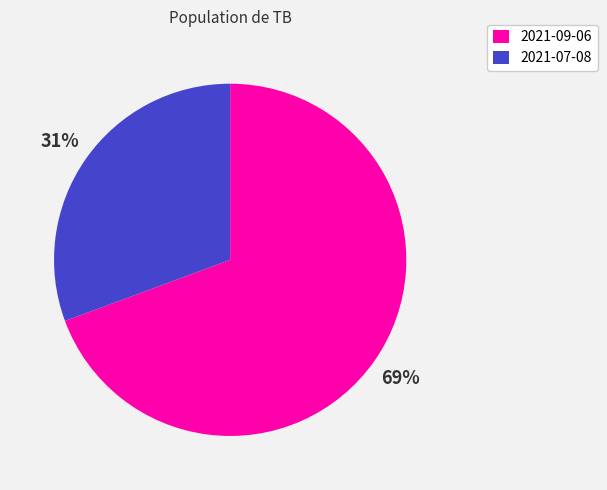

Count the number of slices in the pie.

2